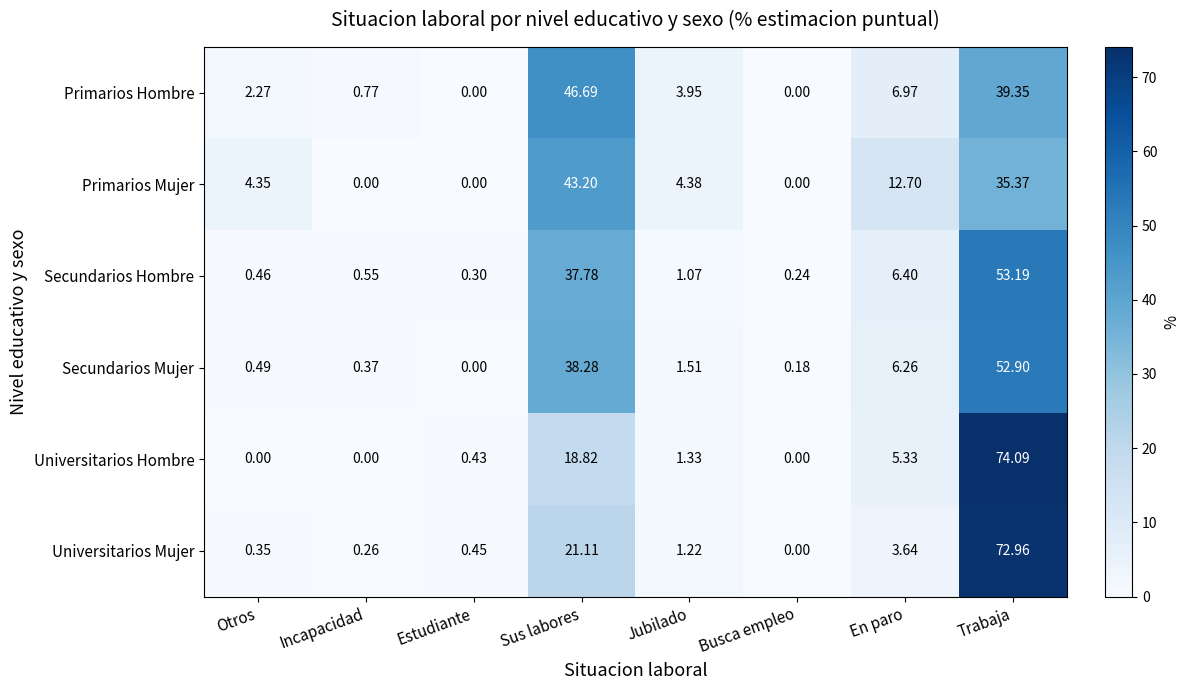

Between Otros and Trabaja, which series saw the biggest shift?

Universitarios Hombre